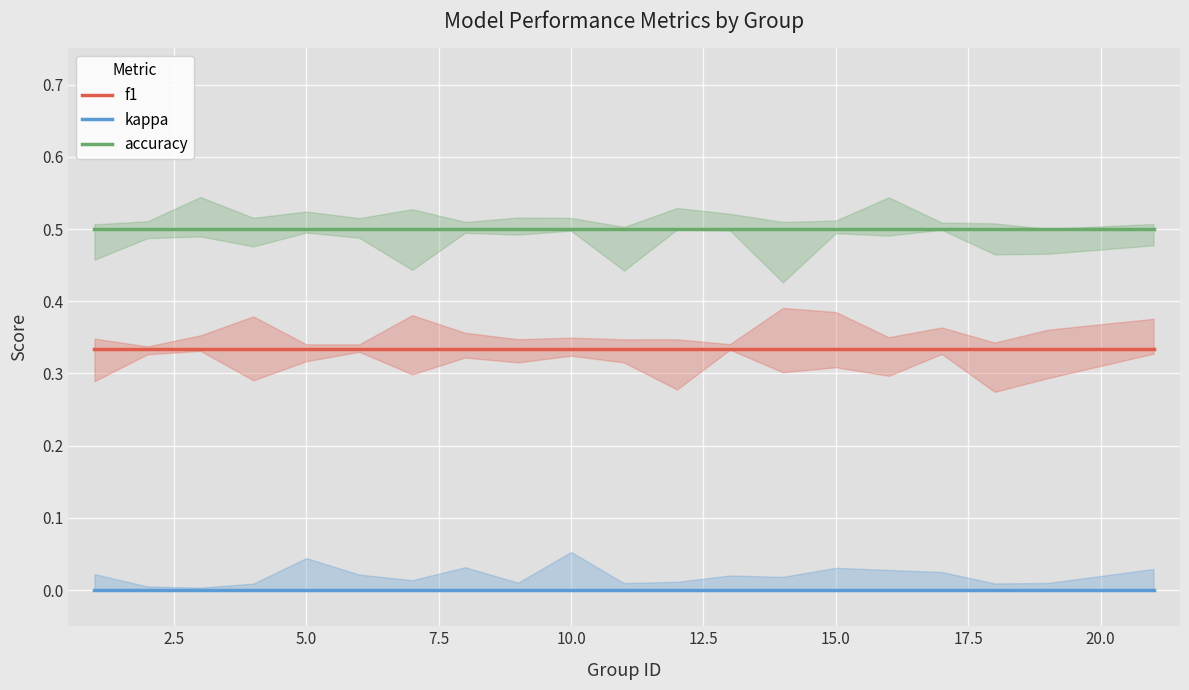

True or false: kappa has more than 0 points higher than both neighbors.

False